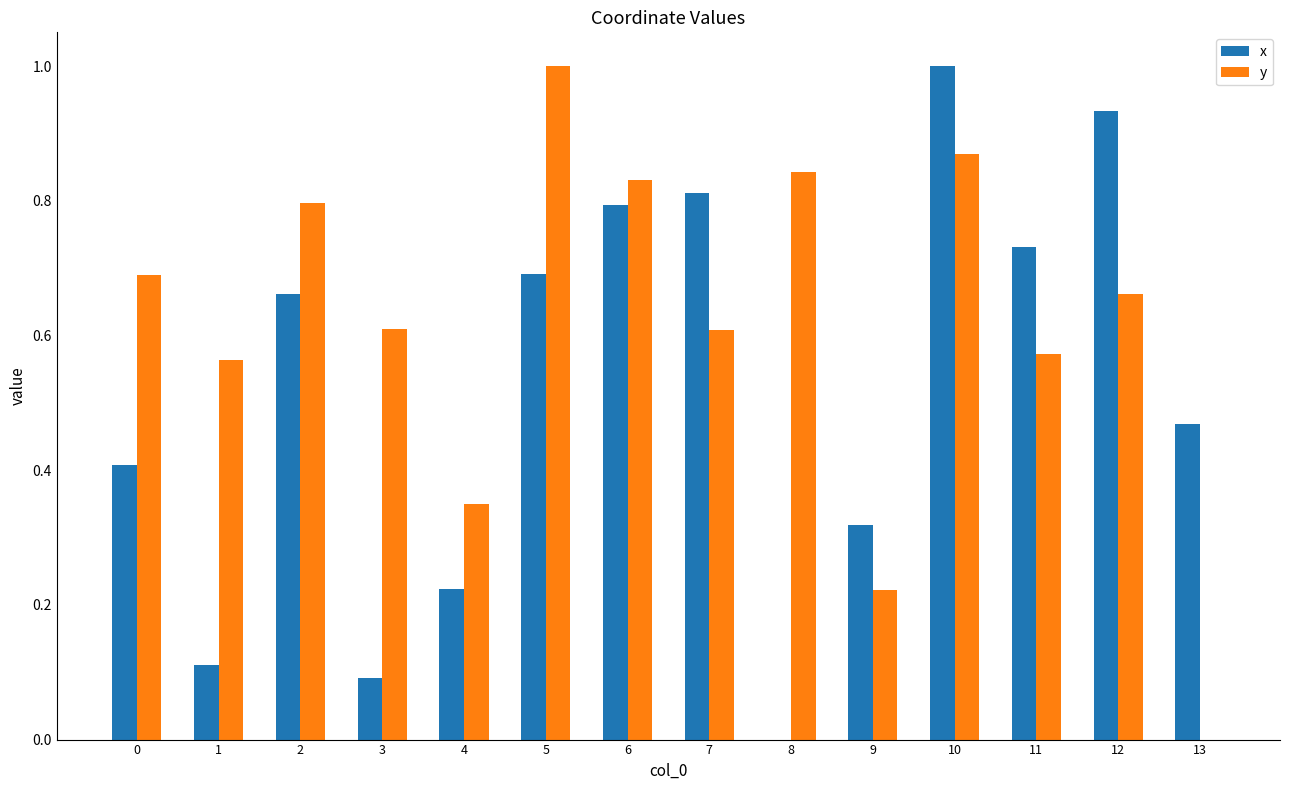

What are all the series names shown in the legend?

x, y